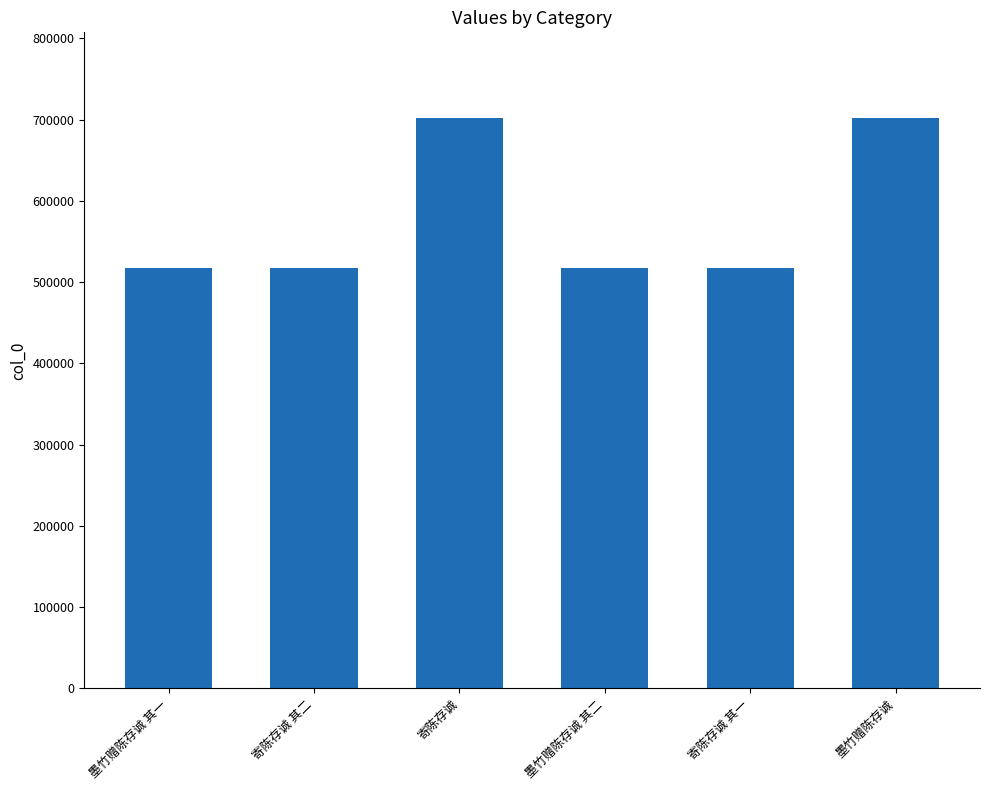

How many bars are there in total?

6